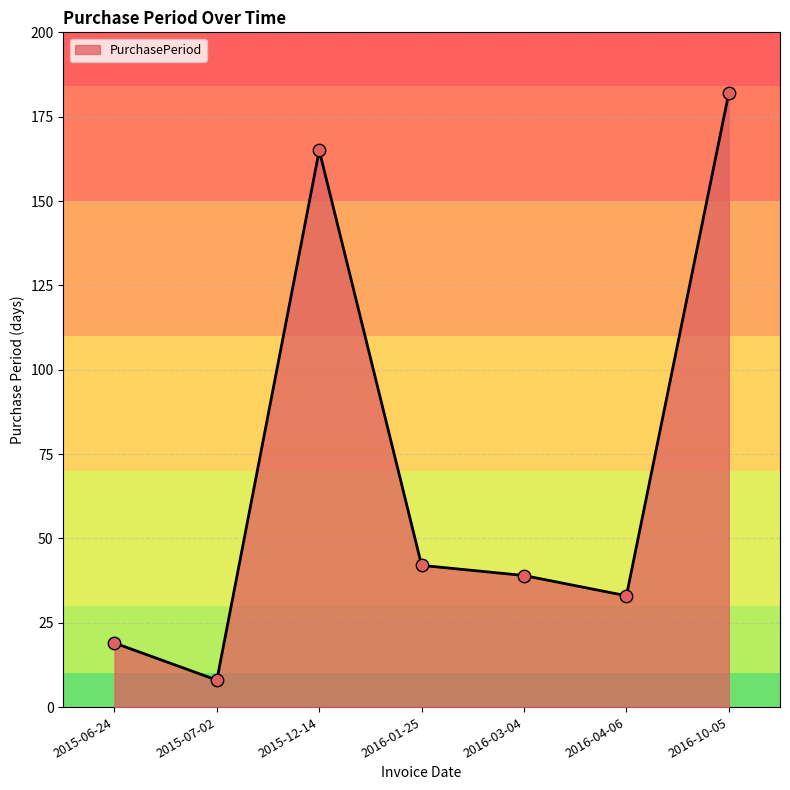

Approximately how many times larger is the value at 2015-06-24 compared to 2016-04-06?

0.6